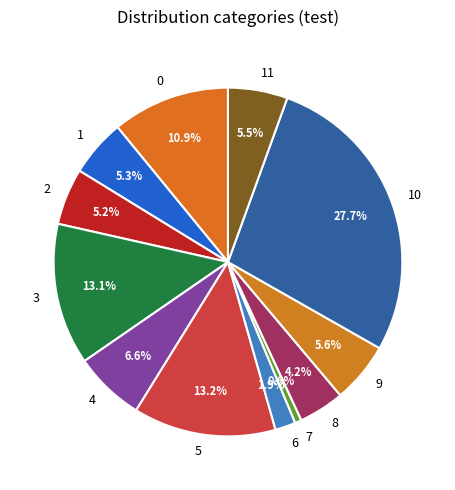

How many segments does this pie chart have?

12